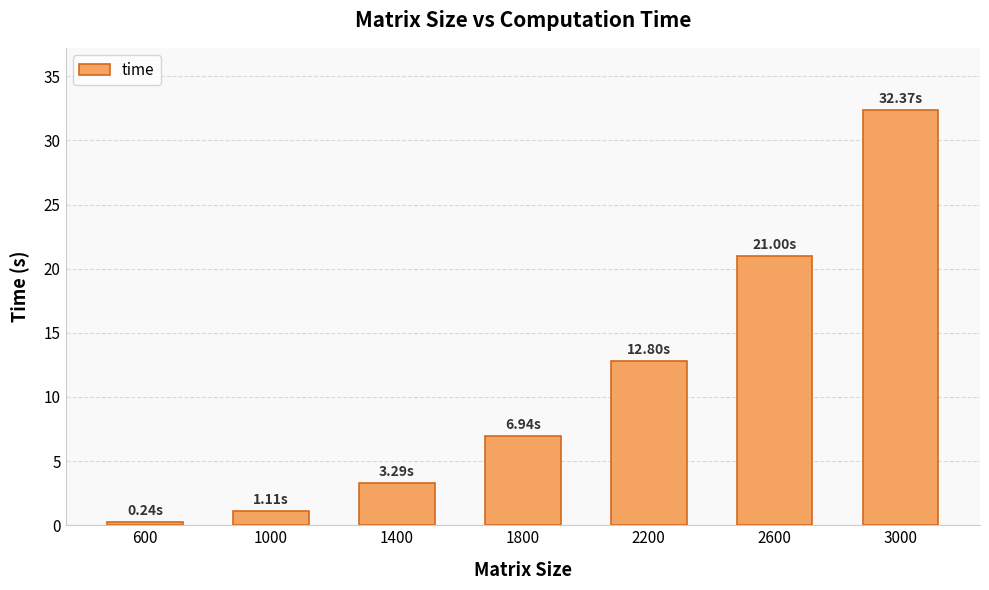

At which label does the data first exceed 6?

1800